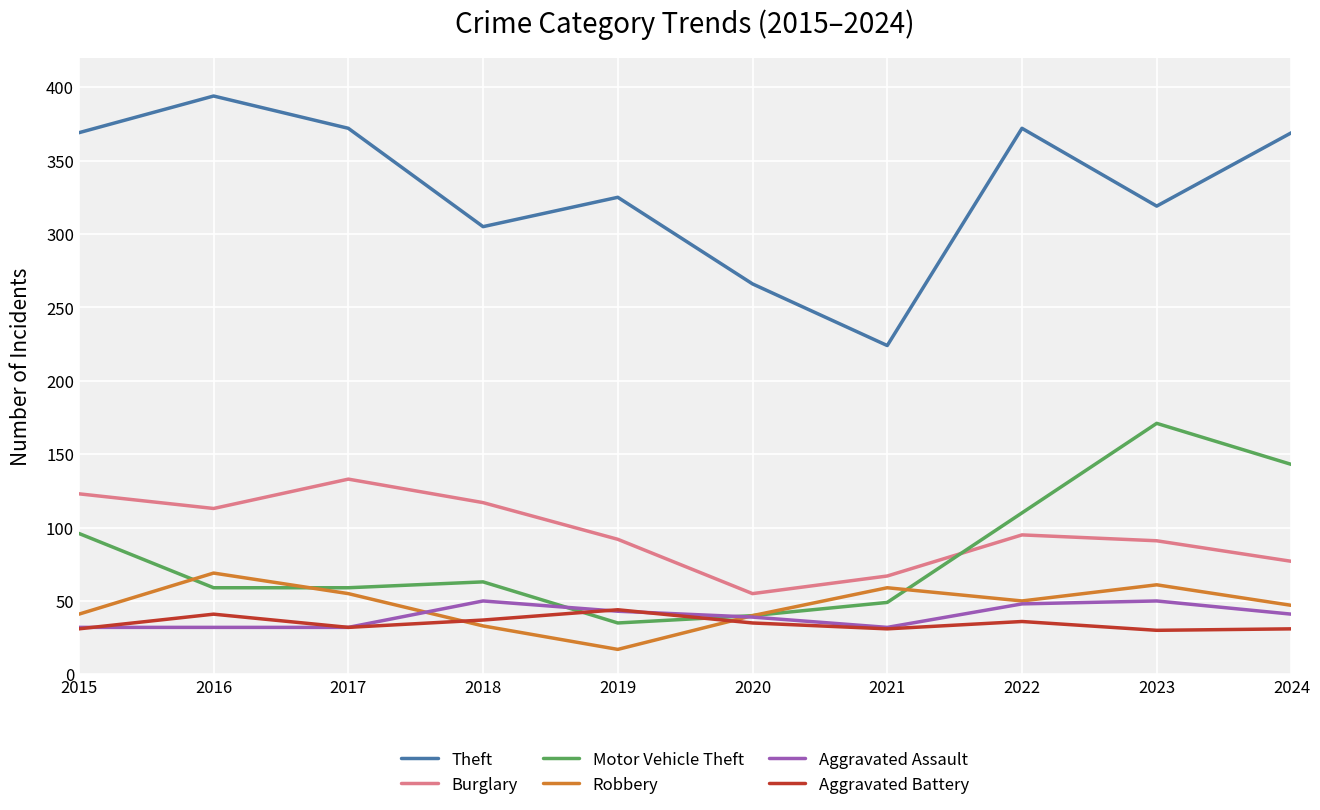

What is the total value across all series at 2019?

556